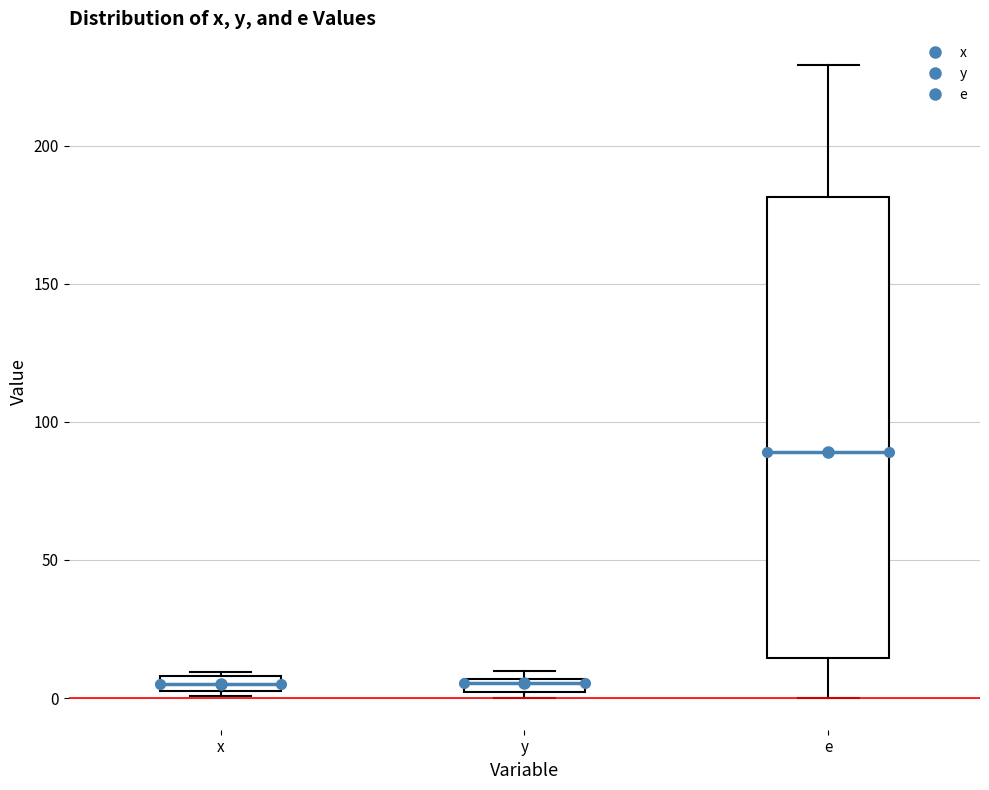

Where does the lower whisker of the box for e end on the y-axis? The values are not printed on the chart, so give them approximately, as read against the axis.

0